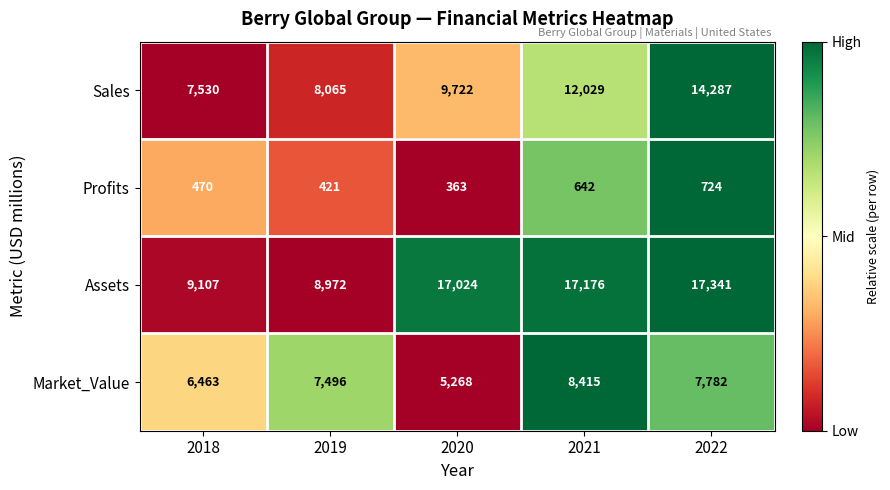

Which series has the largest range (max minus min)?

Assets